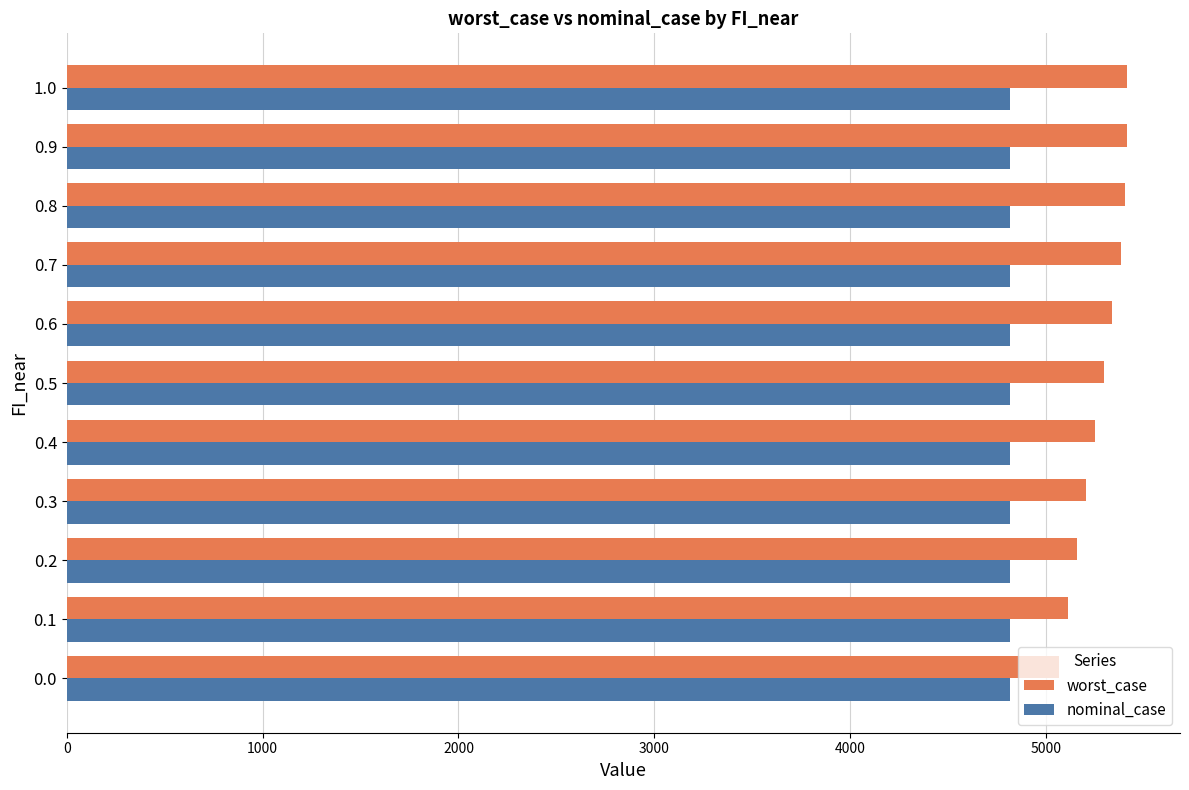

At how many categories does at least one series exceed 4885?

11